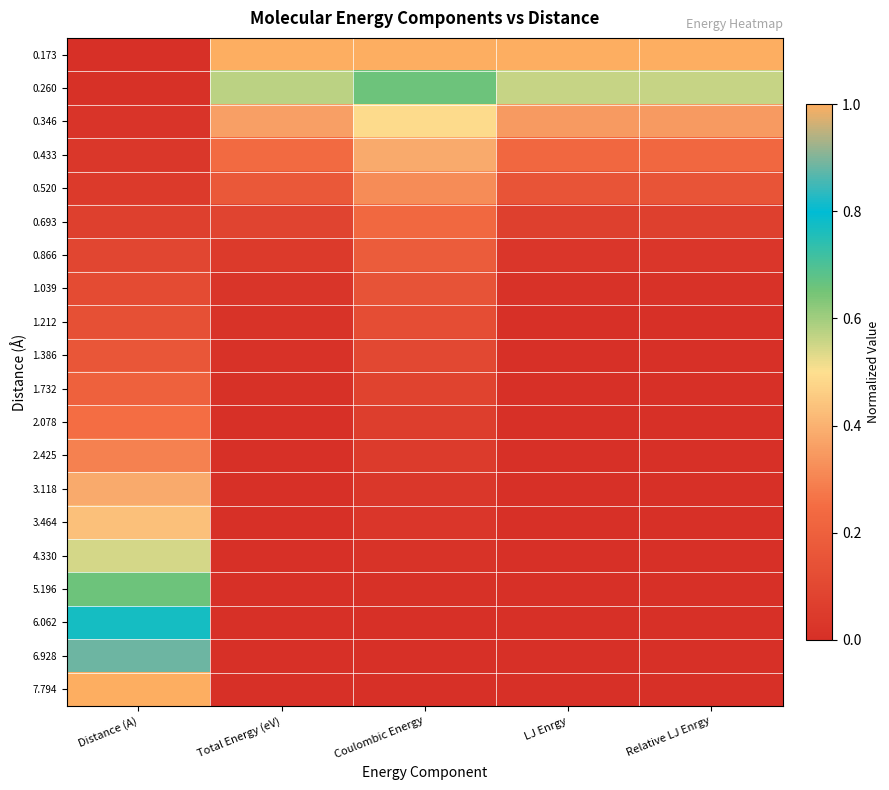

List the series in order of their peak value, highest first.

0.173, 7.794, 6.928, 6.062, 5.196, 0.260, 4.330, 0.346, 3.464, 3.118, 0.433, 0.520, 2.425, 2.078, 0.693, 1.732, 0.866, 1.386, 1.039, 1.212